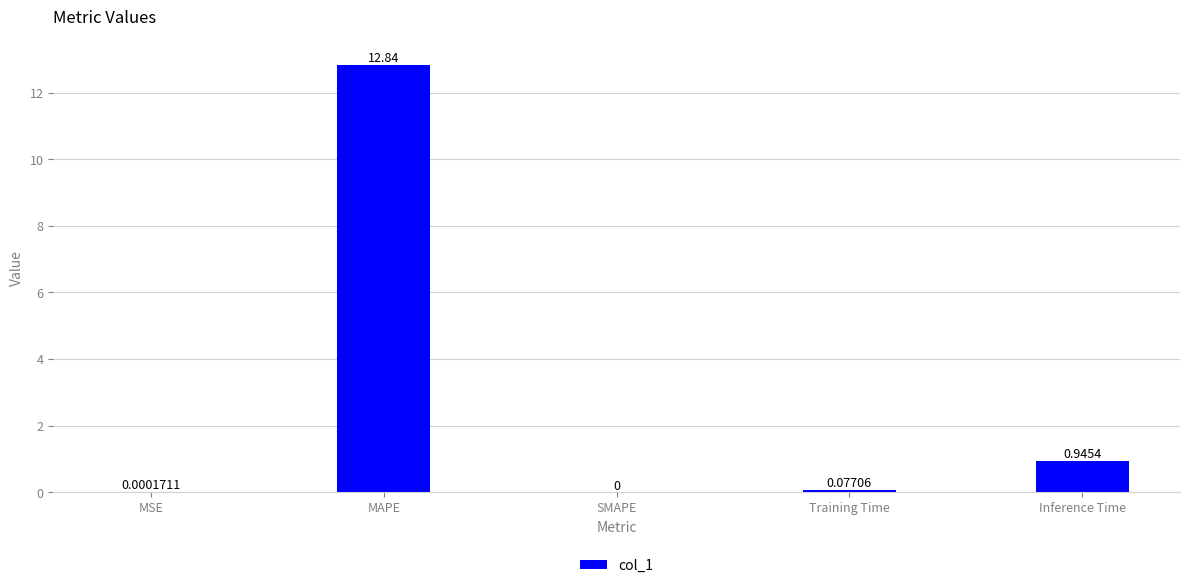

Between MAPE and Training Time, which is larger?

MAPE